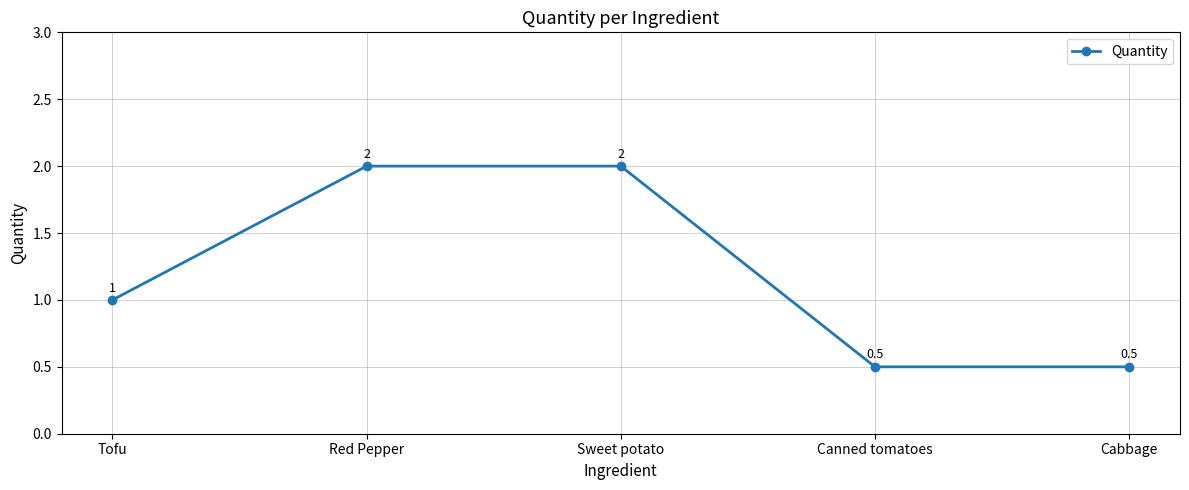

What is the label of the 2nd point from the left?

Red Pepper